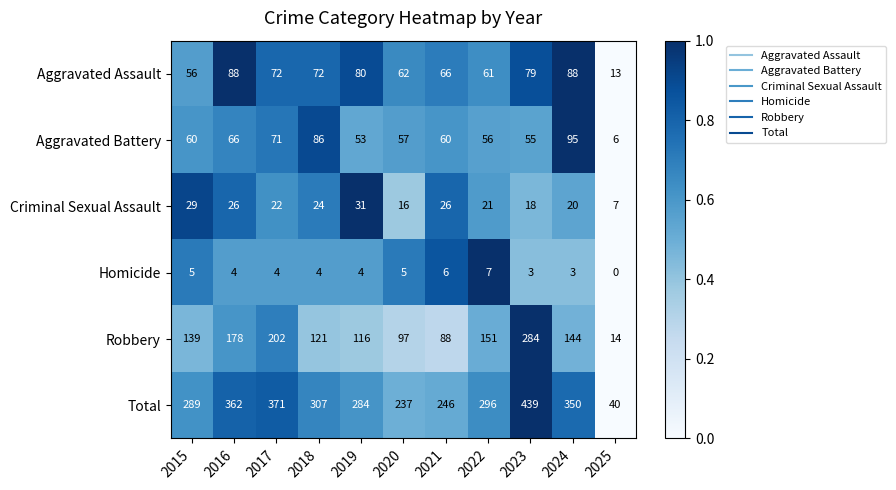

What is the difference between the maximum and minimum values in the Criminal Sexual Assault series?

24